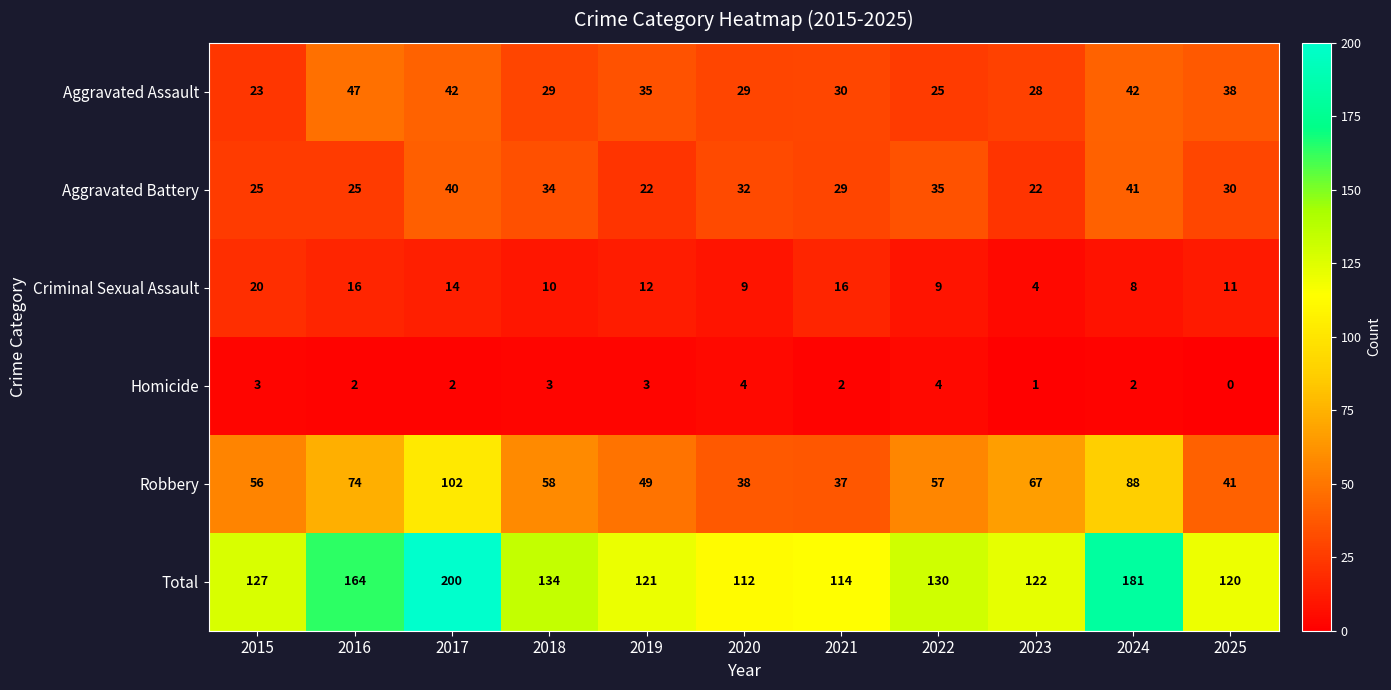

Which category has the highest value across all series?

2017